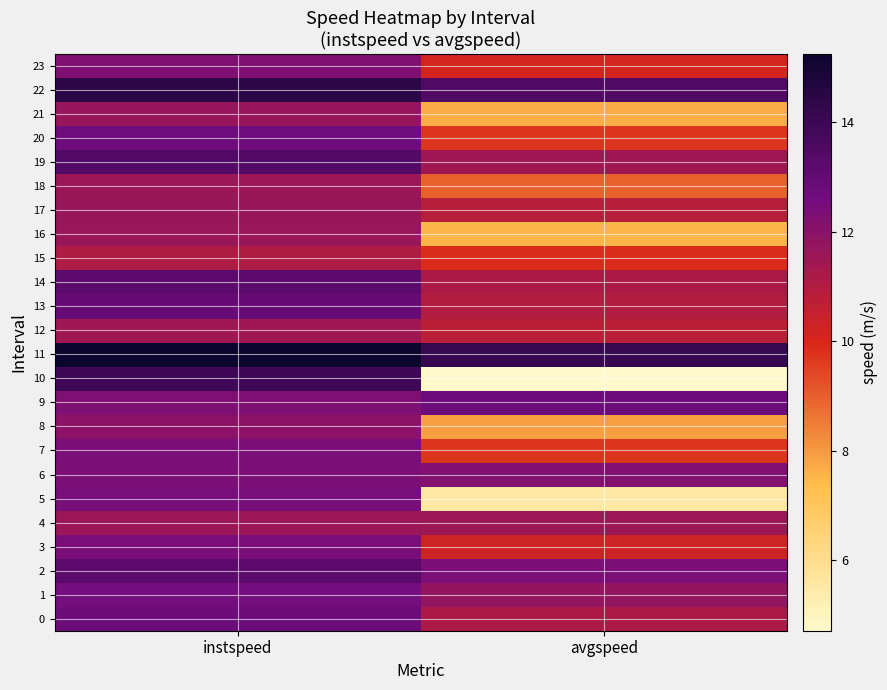

Reading left to right, transcribe all the data shown in this chart.

0: instspeed=12.8	avgspeed=11.1
1: instspeed=12.6	avgspeed=11.8
2: instspeed=13.2	avgspeed=12.4
3: instspeed=12.4	avgspeed=10.3
4: instspeed=11.6	avgspeed=11.5
5: instspeed=12.5	avgspeed=5.6
6: instspeed=12.3	avgspeed=12.2
7: instspeed=12.4	avgspeed=9.7
8: instspeed=12.0	avgspeed=7.9
9: instspeed=12.3	avgspeed=12.8
10: instspeed=13.9	avgspeed=4.7
11: instspeed=15.2	avgspeed=14.1
12: instspeed=11.5	avgspeed=10.7
13: instspeed=12.9	avgspeed=11.0
14: instspeed=13.2	avgspeed=11.1
15: instspeed=11.1	avgspeed=9.9
16: instspeed=11.6	avgspeed=7.5
17: instspeed=11.6	avgspeed=10.8
18: instspeed=11.5	avgspeed=9.0
19: instspeed=13.4	avgspeed=11.5
20: instspeed=12.7	avgspeed=9.7
21: instspeed=11.7	avgspeed=7.6
22: instspeed=14.4	avgspeed=13.5
23: instspeed=12.3	avgspeed=10.1